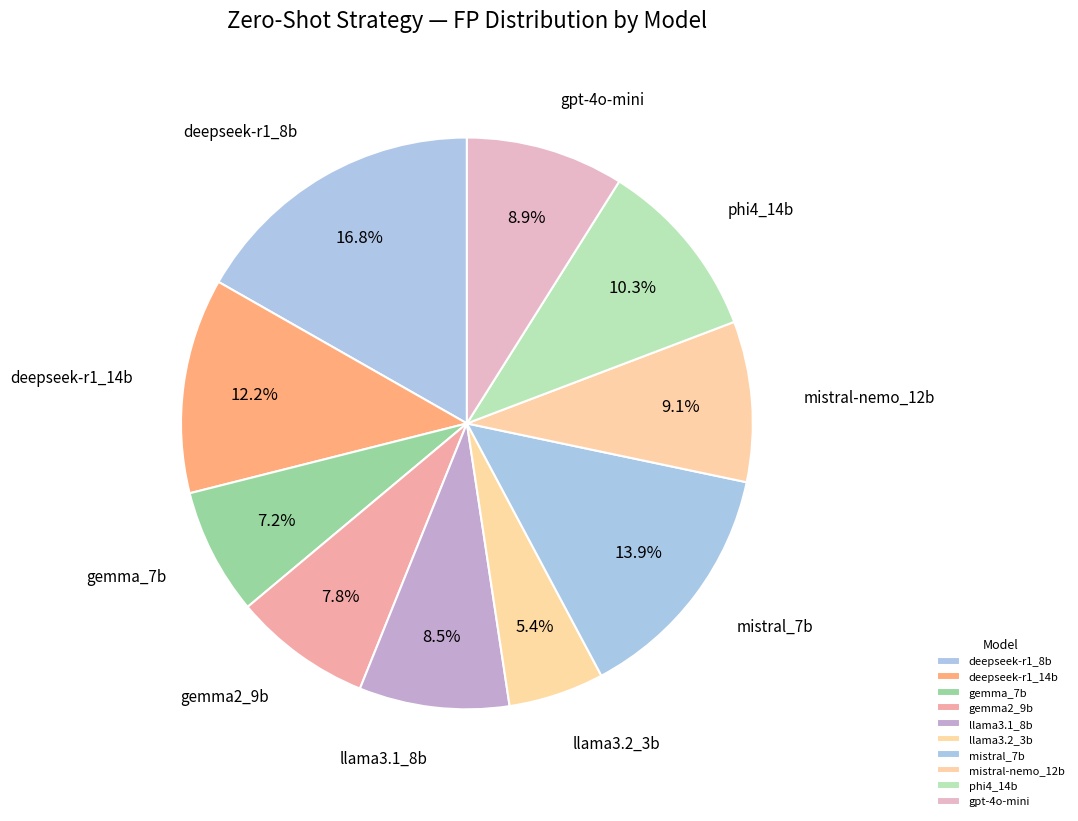

How many slices are in this pie chart?

10